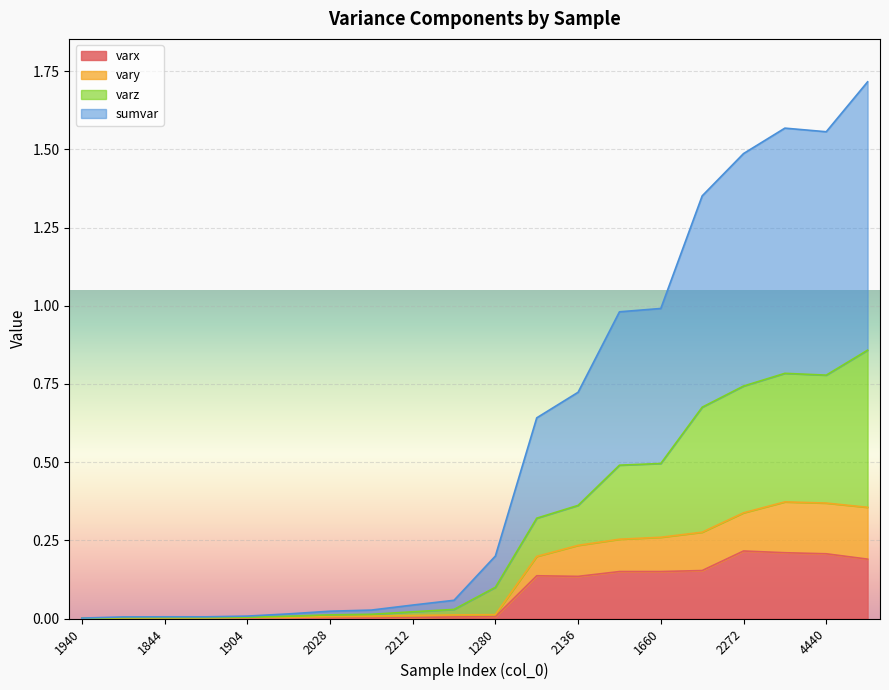

What is the total value across all series at 1660?

1.0